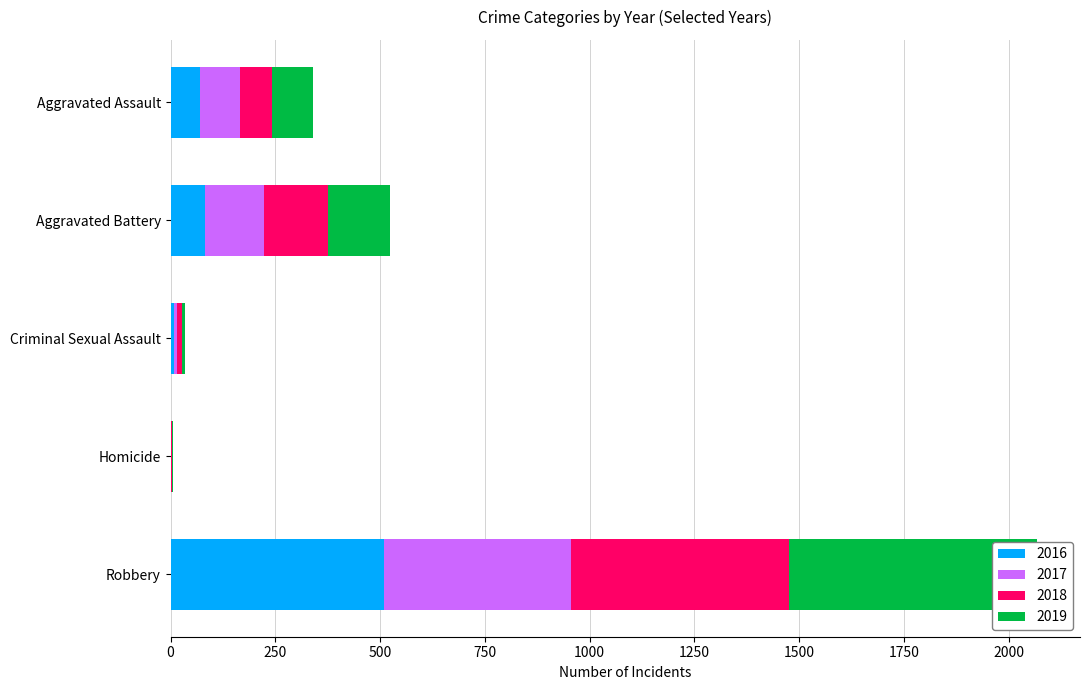

What is the label of the 5th bar from the left?

Robbery